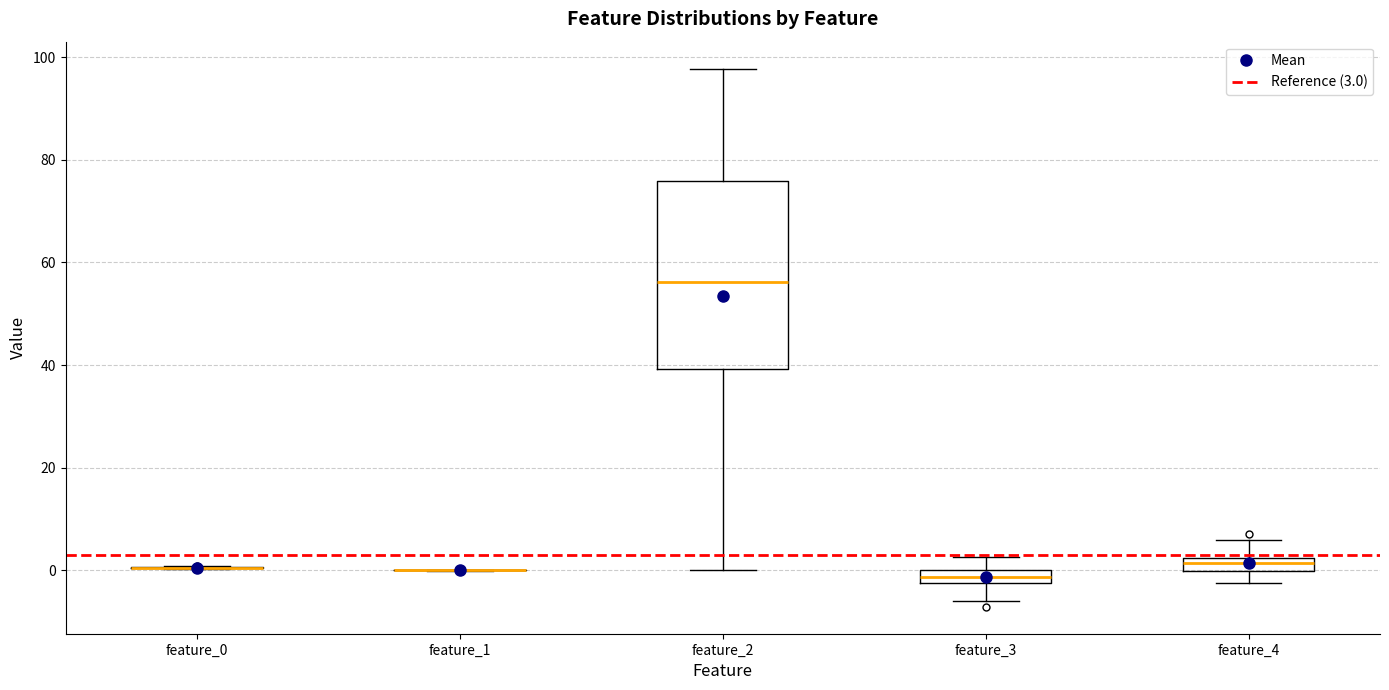

Where does the lower whisker of the box for feature_4 end on the y-axis? The values are not printed on the chart, so give them approximately, as read against the axis.

-2